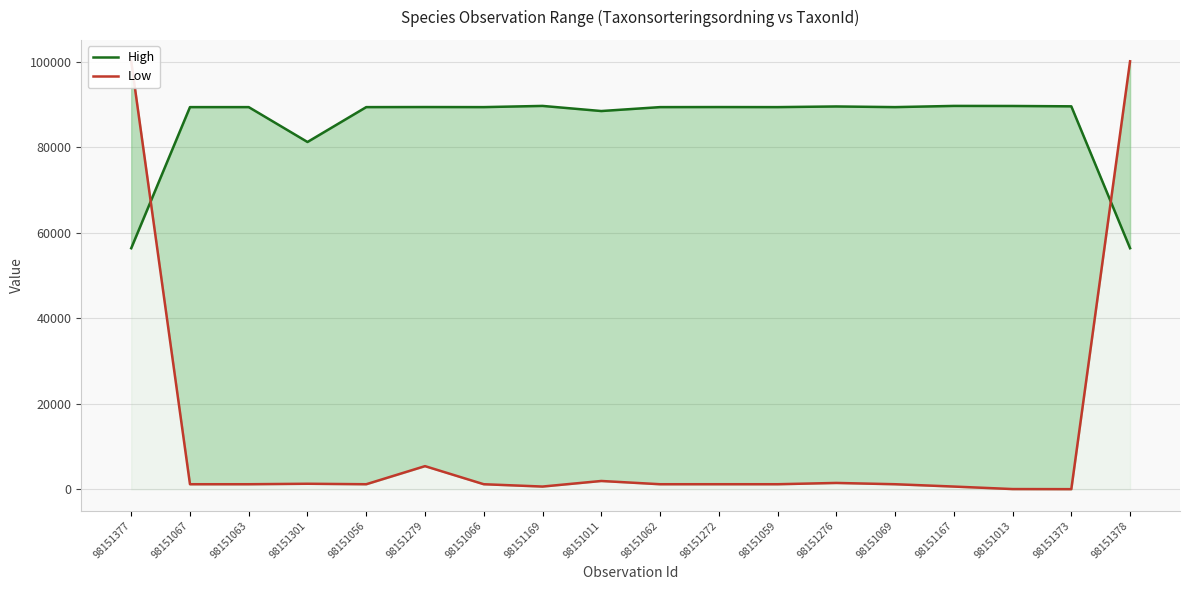

Reading right to left, list all the values displayed in this chart.

High: 56395	89577	89659	89673	89392	89545	89392	89406	89392	88476	89673	89392	89410	89392	81236	89392	89392	56395
Low: 100109	48	71	658	1202	1503	1202	1204	1202	1962	658	1202	5432	1202	1312	1202	1202	100109